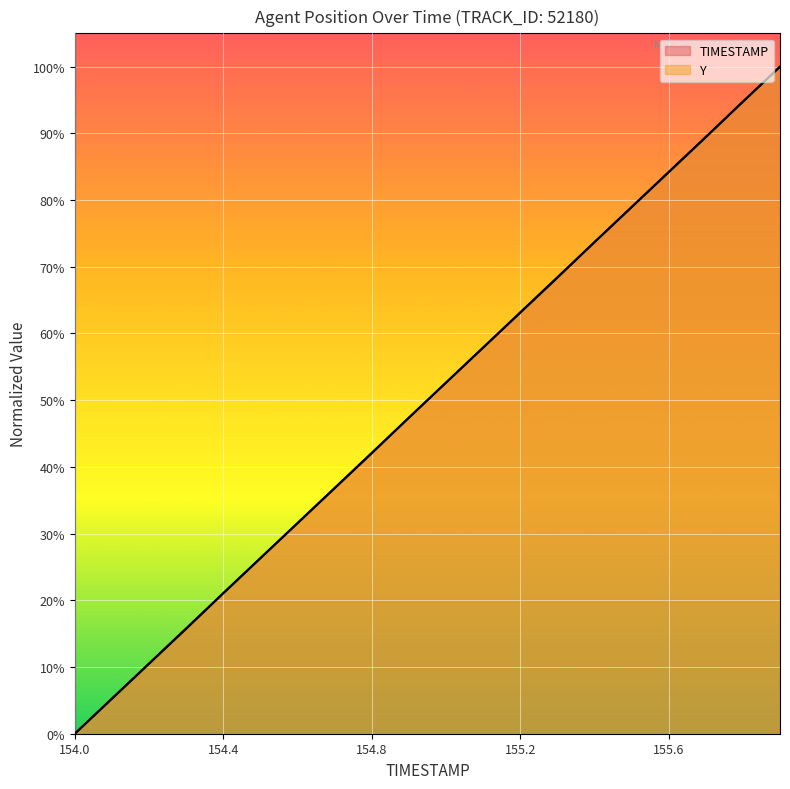

Which has a higher value, 154.3 or 154.6?

154.6